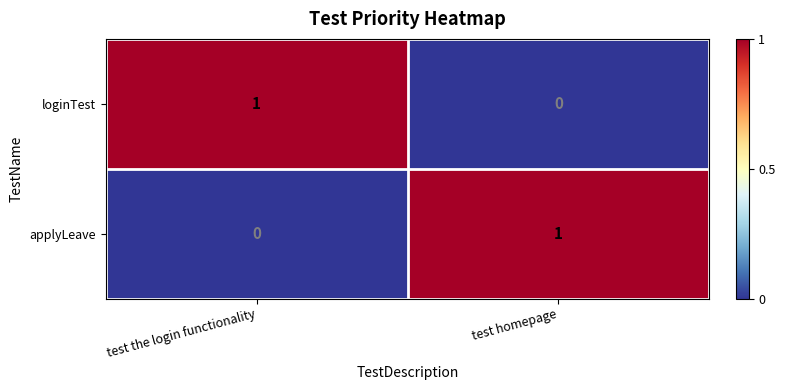

Is the value of applyLeave at test homepage greater than the value of loginTest at test homepage?

Yes